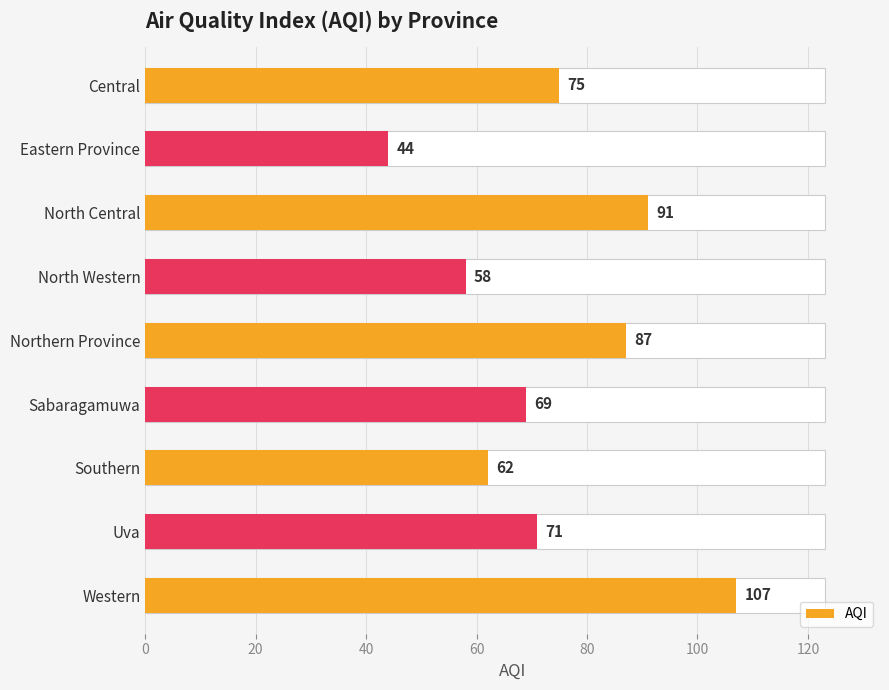

How many bars are there in total?

9